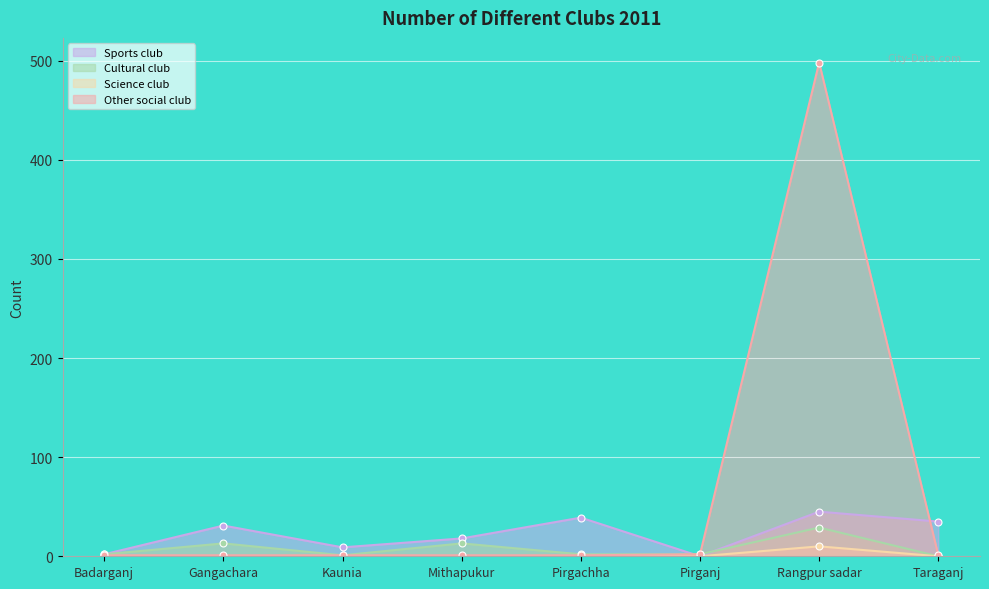

How many lines are shown in the chart?

4